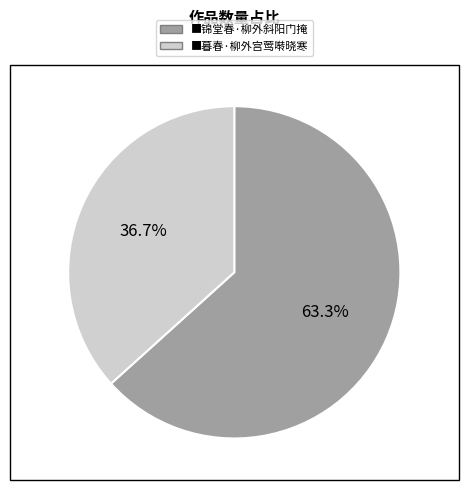

Does any single category account for the majority?

Yes